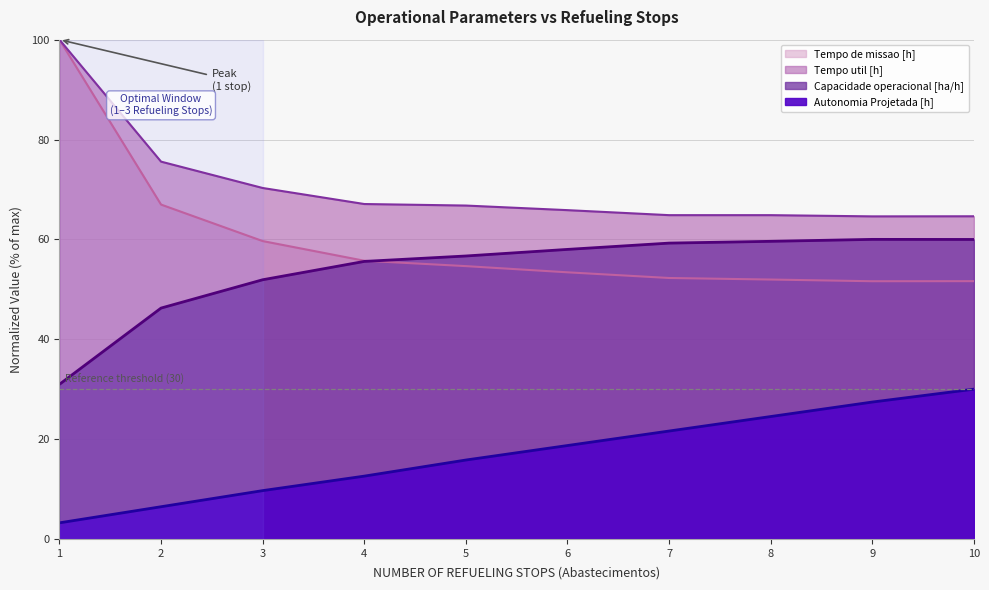

At which label does Tempo util [h] reach its minimum?

9